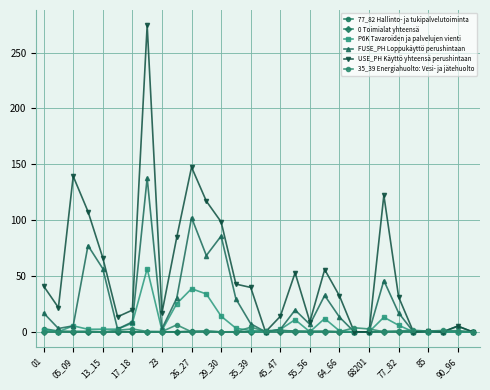

True or false: 0 Toimialat yhteensä and P6K Tavaroiden ja palvelujen vienti cross at least once.

False